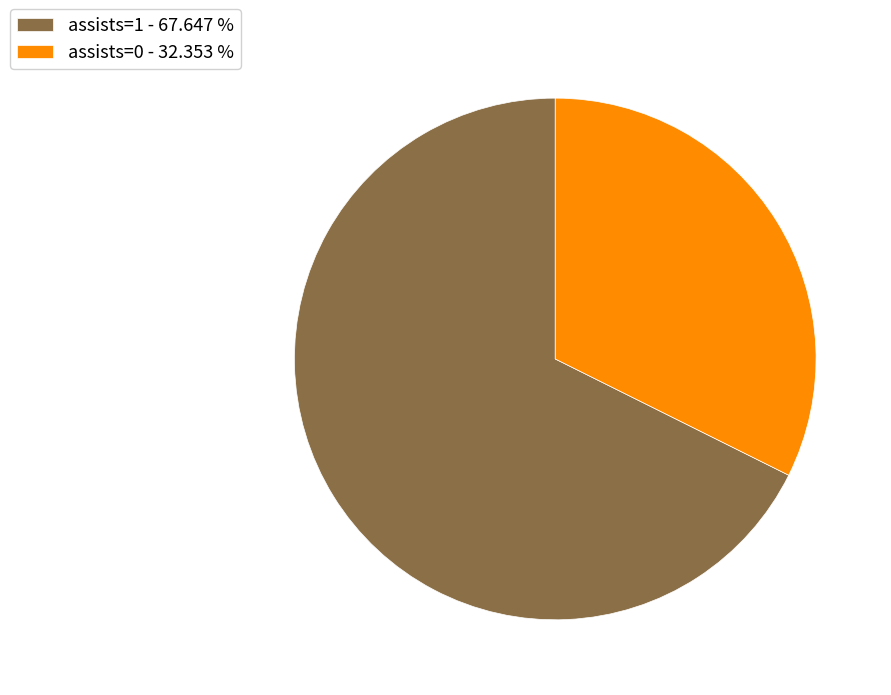

What is the largest slice in the pie chart?

assists=1